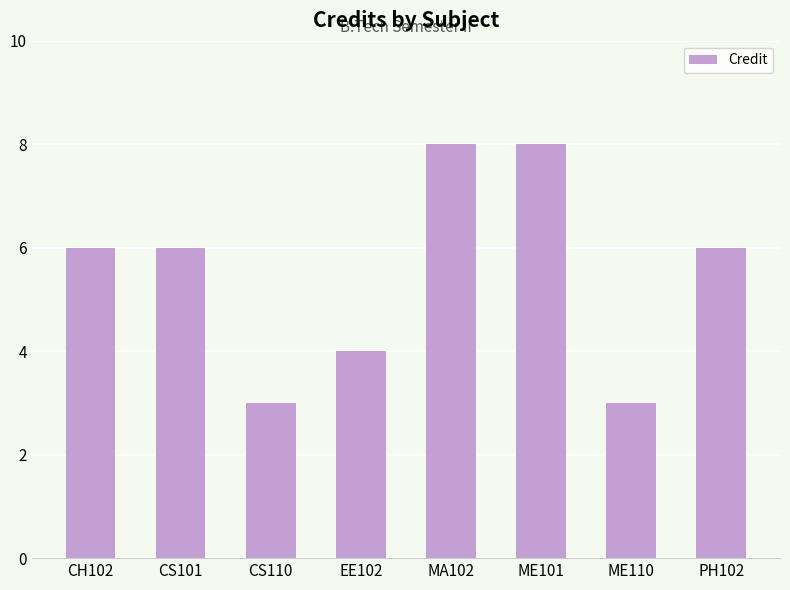

What is the change in value from EE102 to PH102?

+2